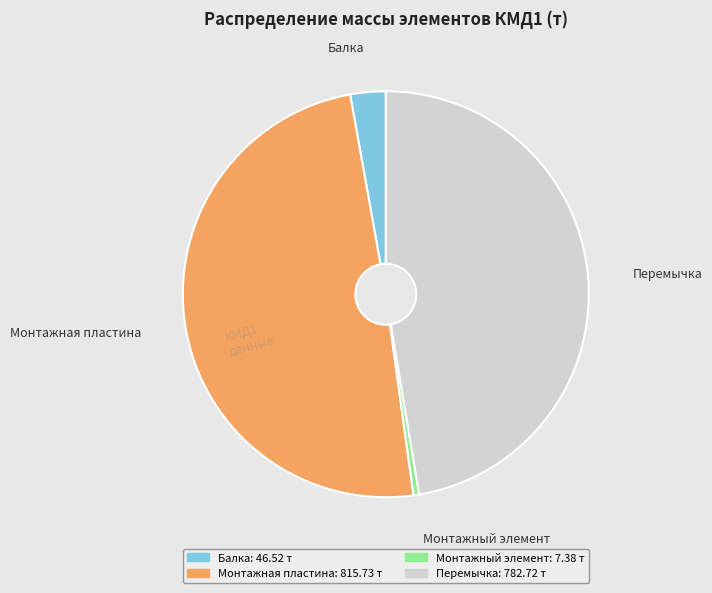

Does Балка account for over 50% of the chart?

No